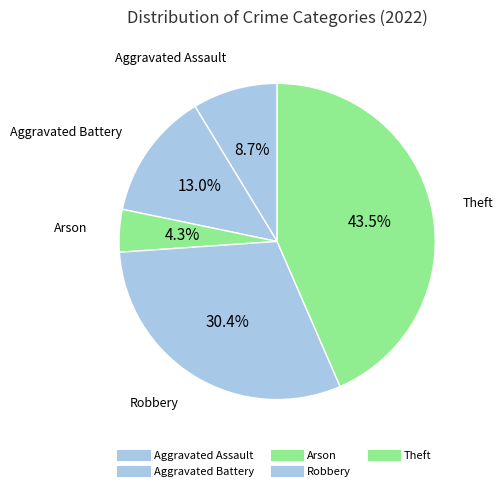

What portion of the pie excludes Arson?

95.7%